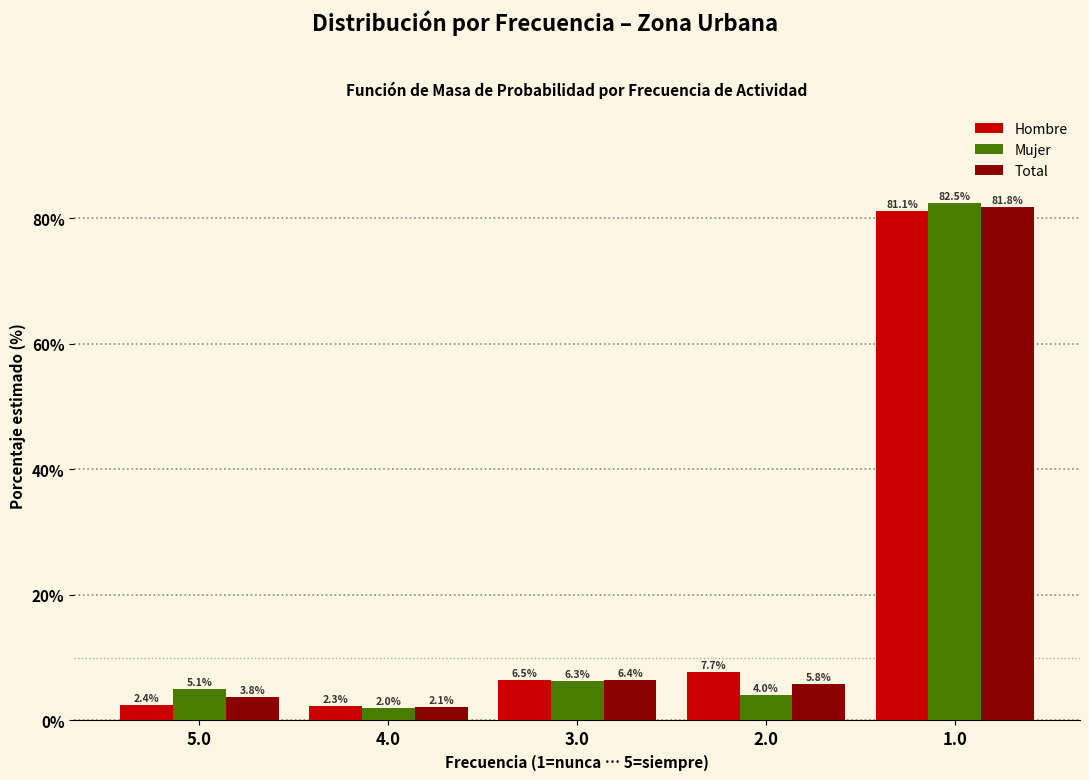

What value does the Hombre series have at 5.0?

2.4